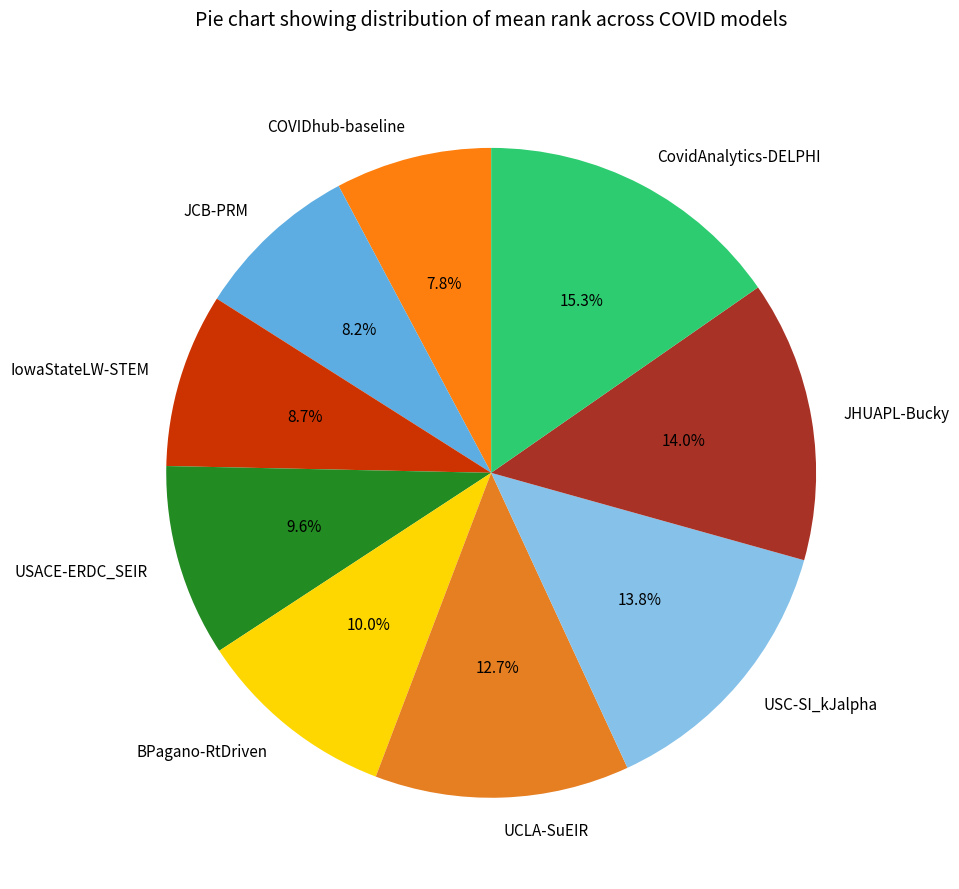

Which has a higher value, BPagano-RtDriven or UCLA-SuEIR?

UCLA-SuEIR